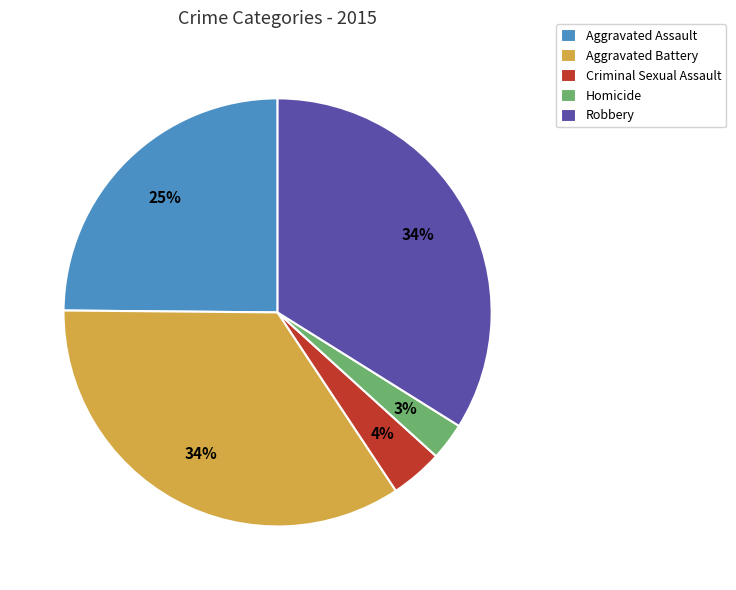

Does Robbery represent more than half of the total?

No